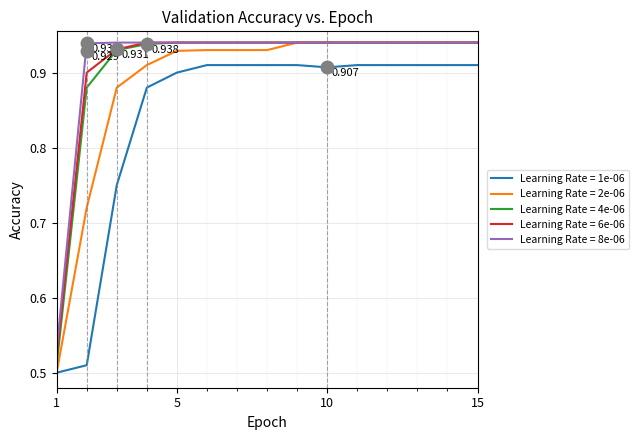

Count the Learning Rate = 1e-06 values in the range 0 to 1.

15